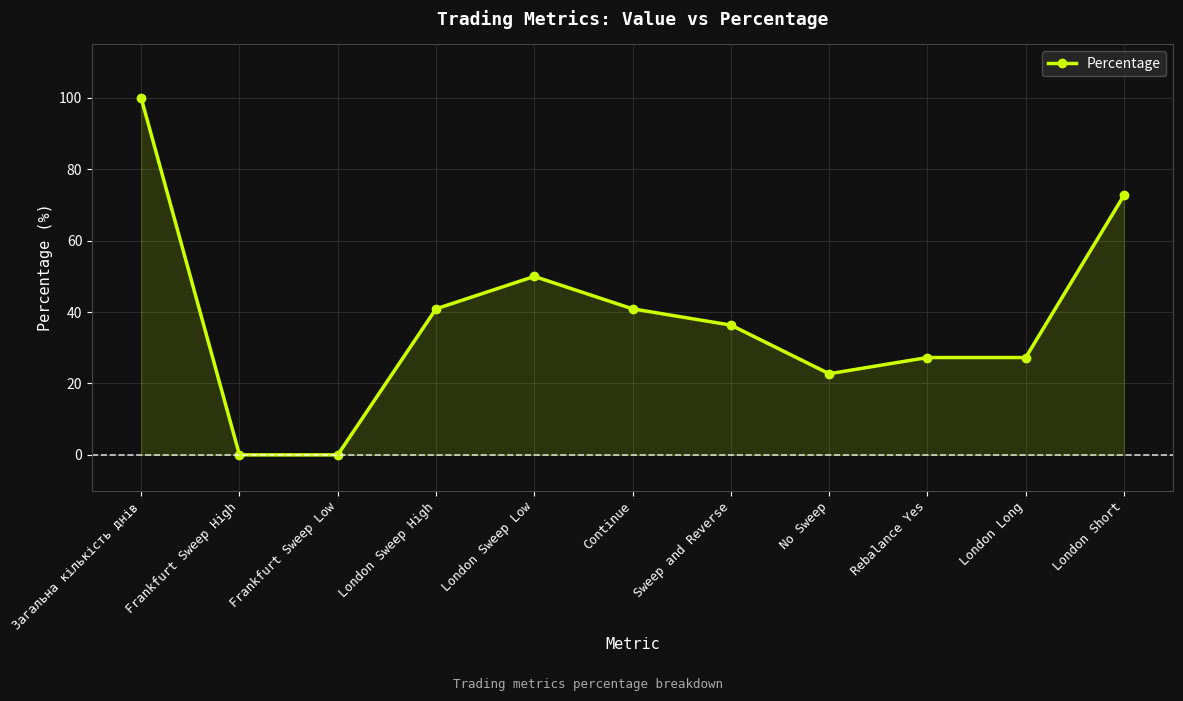

How many data points are above 36?

6